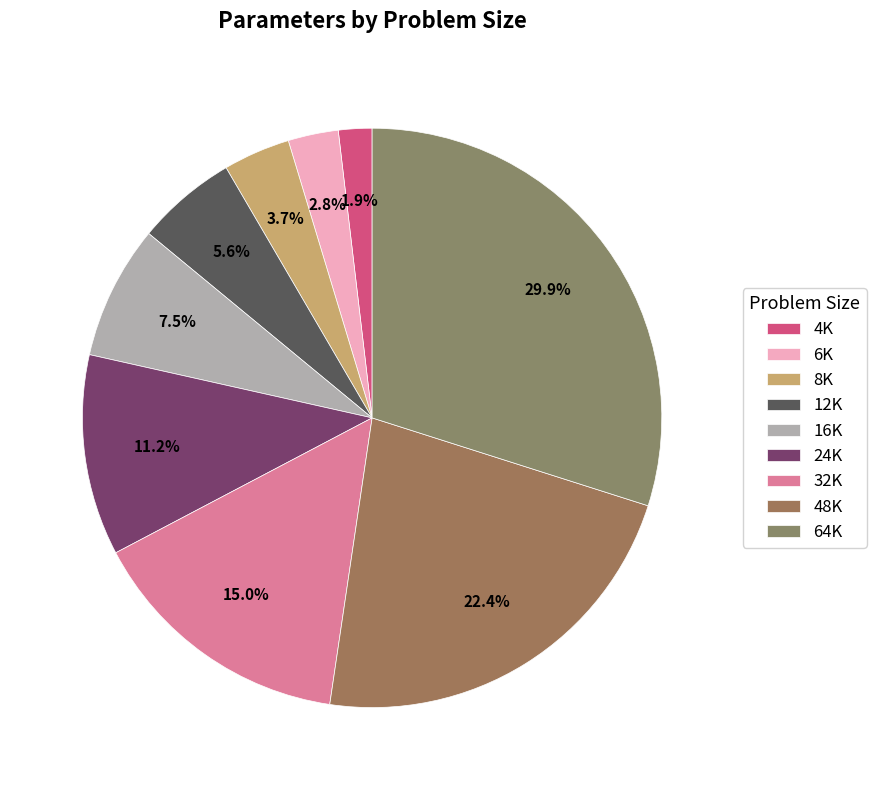

Which slice is the smallest?

4K